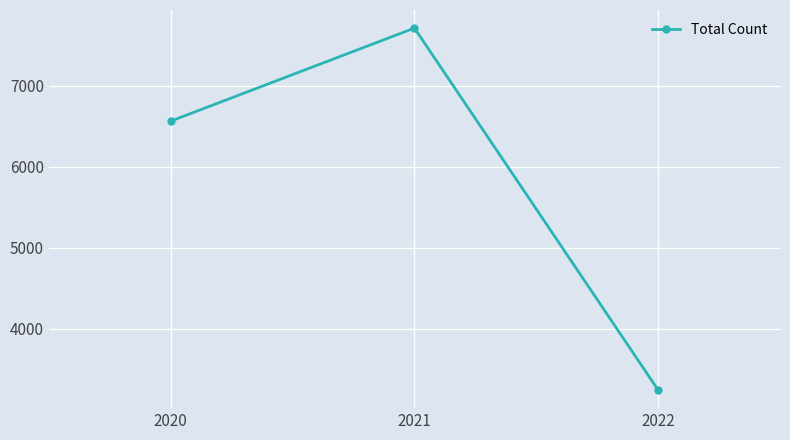

What is the difference between the maximum and minimum values?

4475